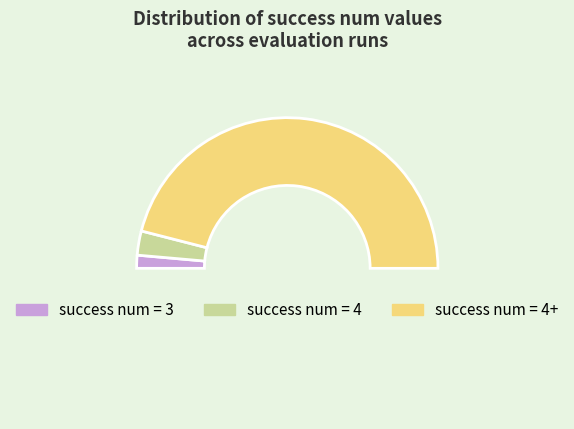

Count the number of slices in the pie.

4